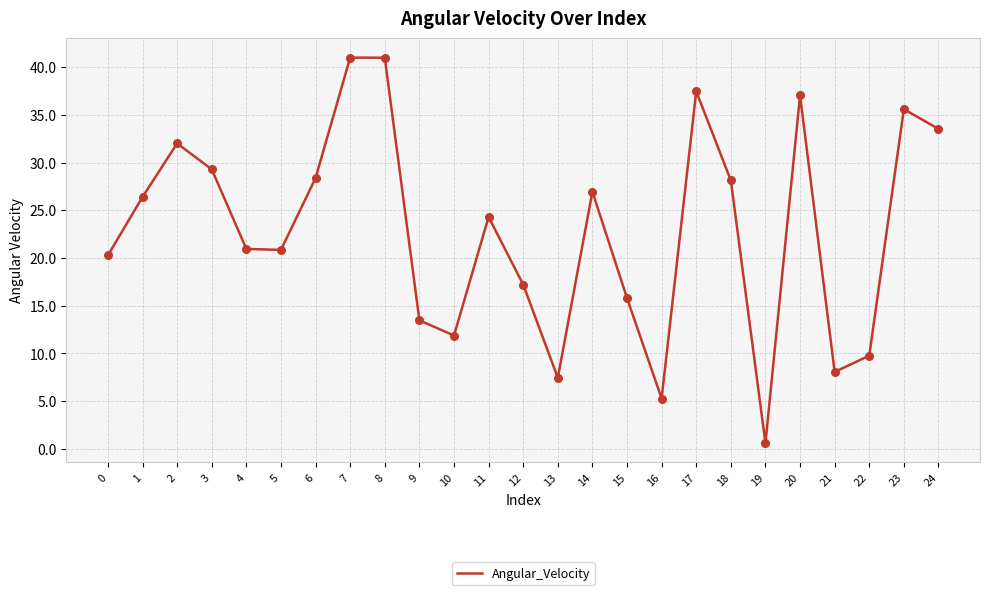

Which has a higher value, 0 or 3?

3